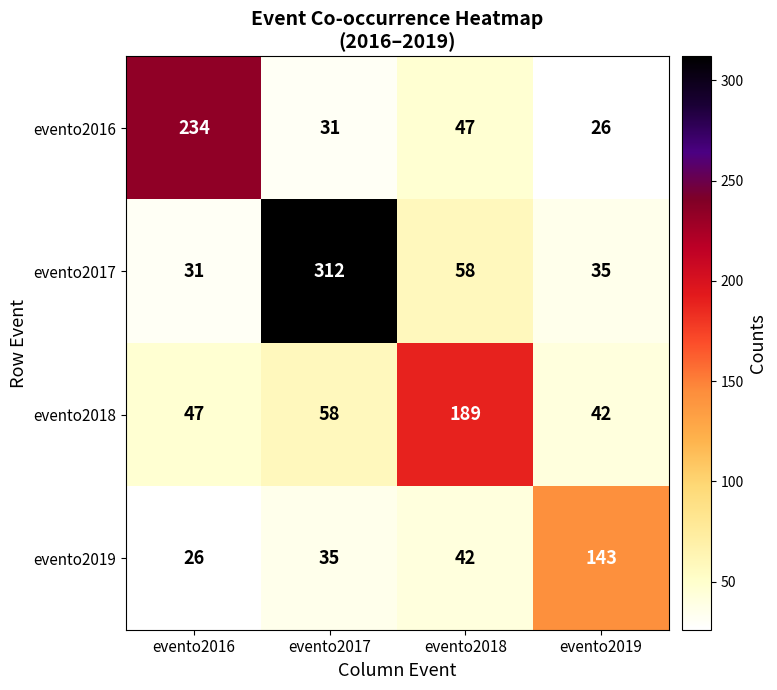

The value of evento2017 at evento2019 is 11. True or false?

False